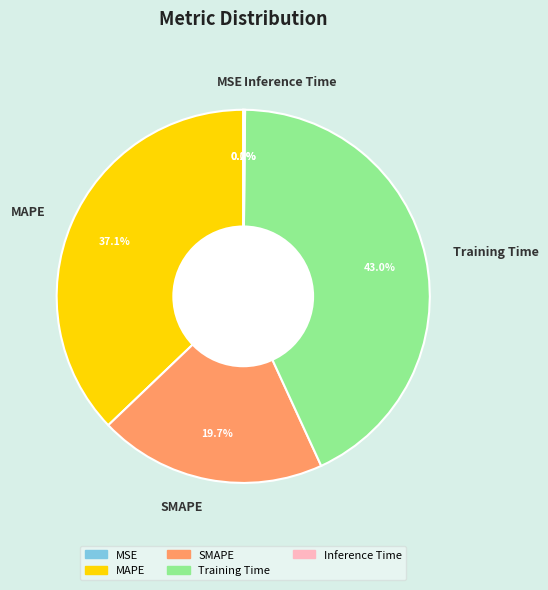

What portion of the pie excludes SMAPE?

80.3%